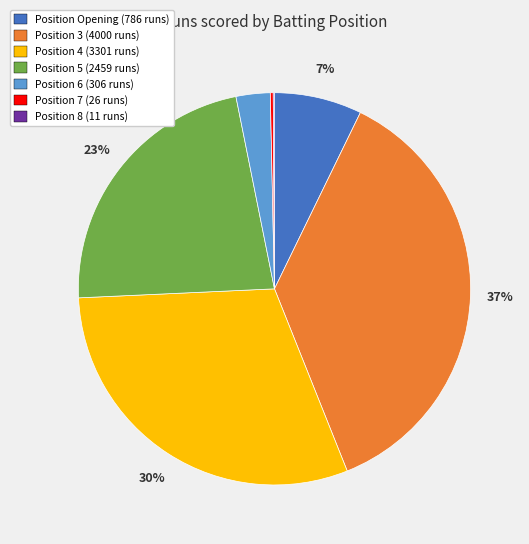

Is there any slice that represents more than half of the pie?

No